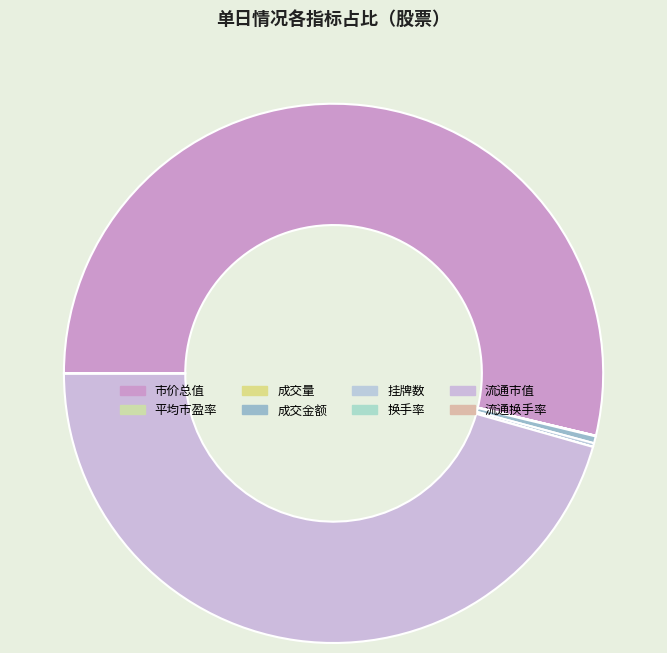

The 平均市盈率 slice represents 1% of the pie. True or false?

False